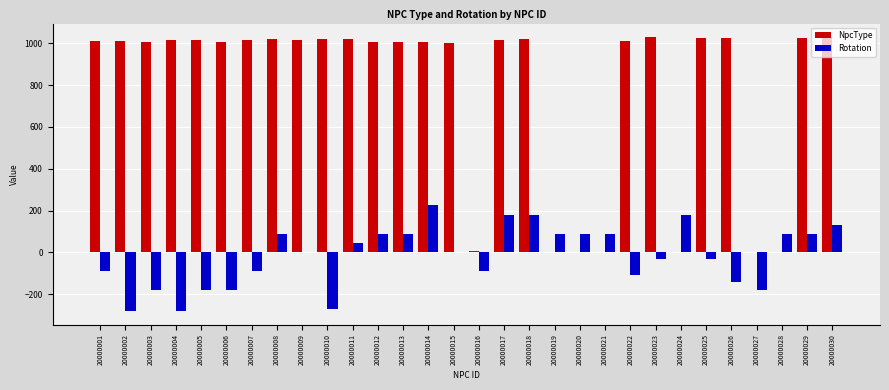

True or false: Rotation has a value of 240 at 20000015.

False